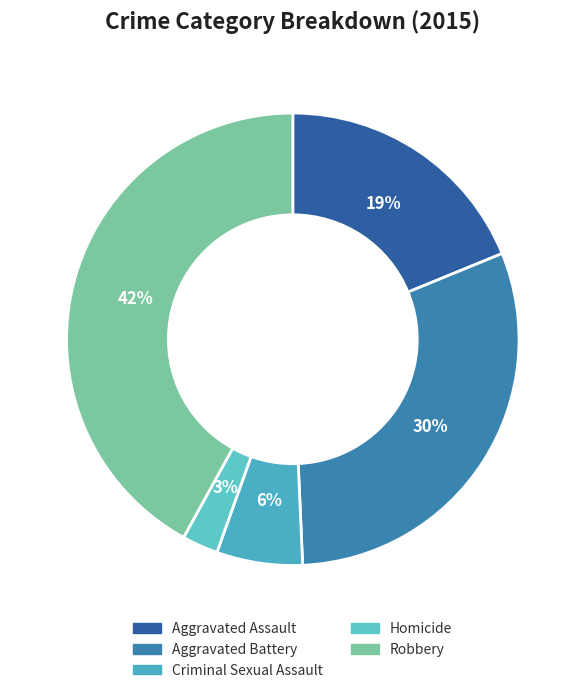

Do Aggravated Assault and Homicide together represent more than half of the pie?

No